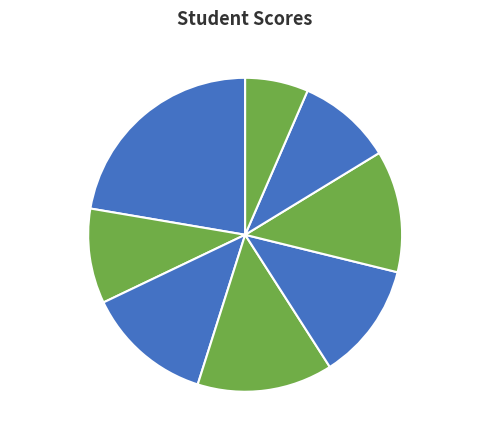

Is Yussef Ismail the majority of the pie?

No